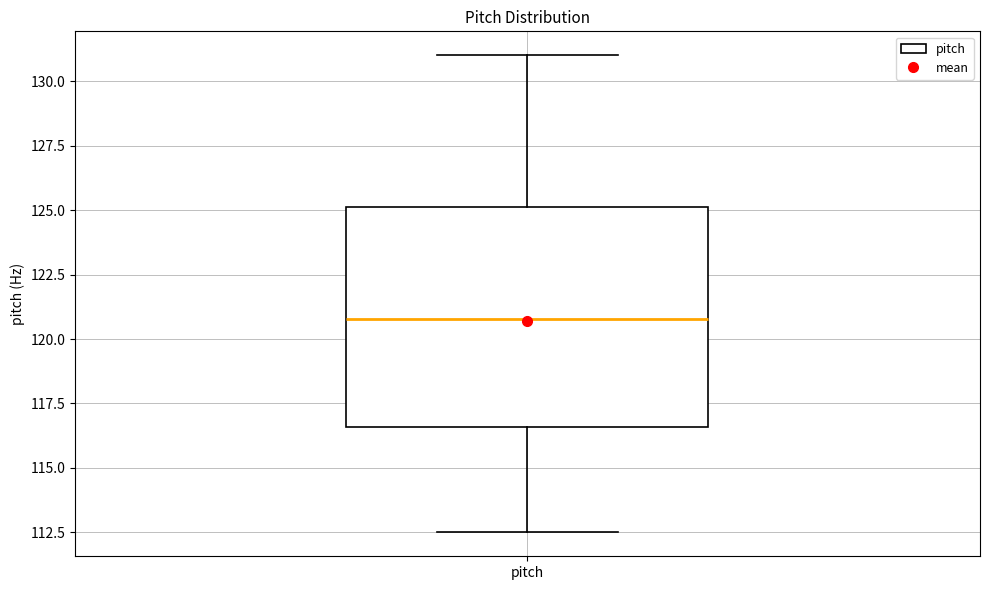

Transcribe this box plot: give where the median line is, the range the box spans, and where the two whiskers end, as read against the y-axis. The values are not printed on the chart, so give them approximately, as read against the axis.

median 121.0, box 116.5 to 125.0, whiskers 112.5 to 131.0